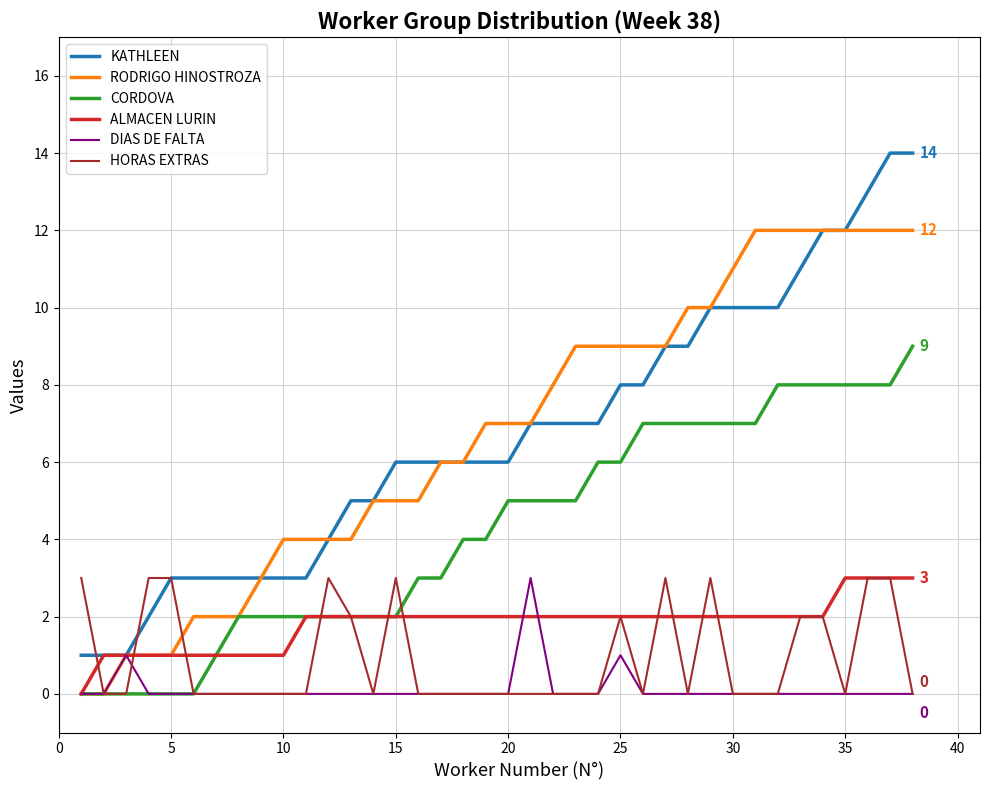

Which series has the largest range (max minus min)?

KATHLEEN